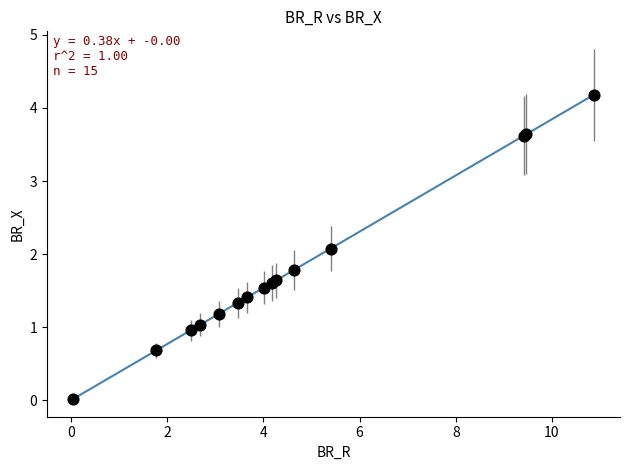

What Y value in the scatter plot is closest to 2?

2.1